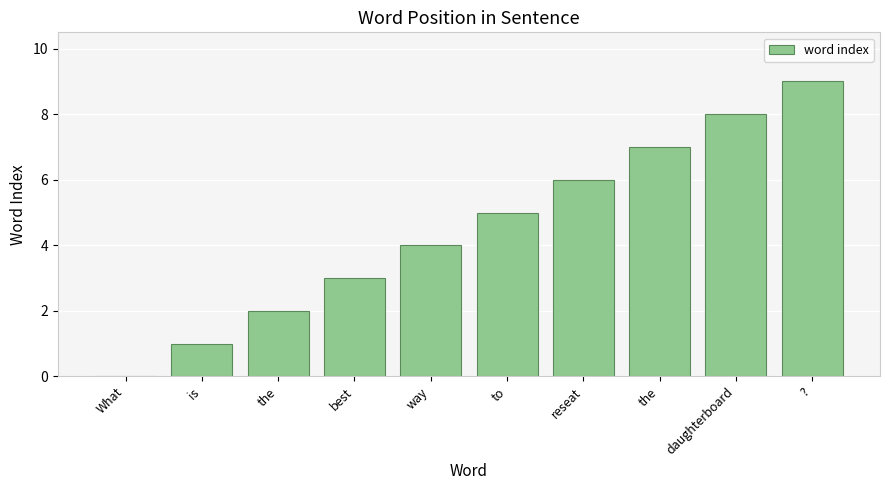

Count the number of data series in this chart.

1